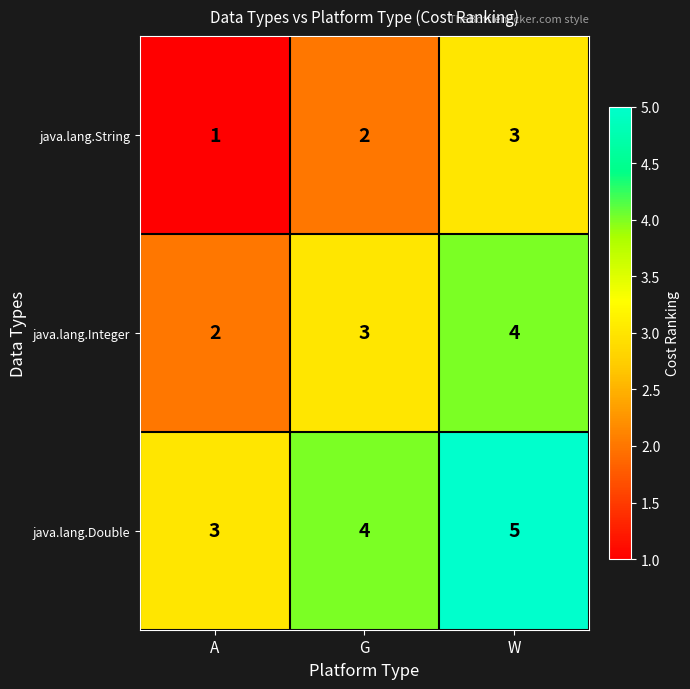

List the series in order of their peak value, lowest first.

java.lang.String, java.lang.Integer, java.lang.Double